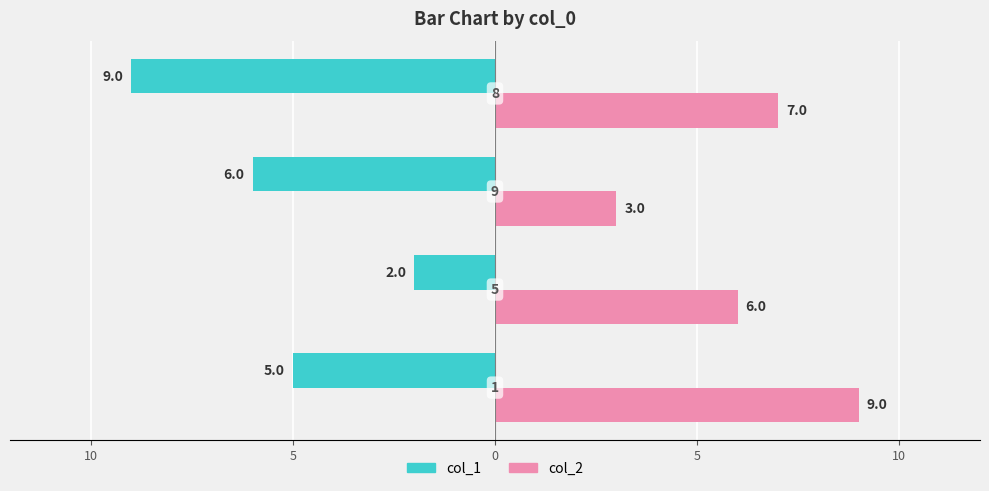

What are all the series names shown in the legend?

col_1, col_2